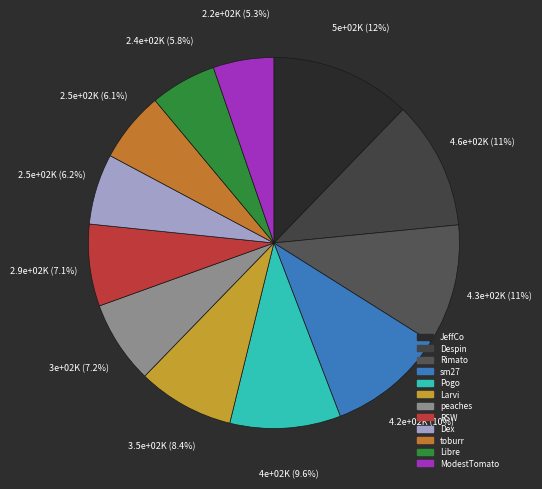

Is there a majority slice in this chart?

No